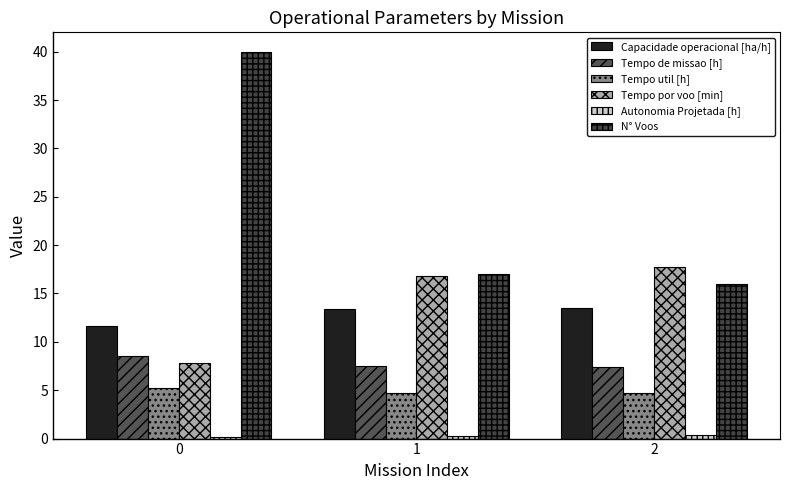

List the labels in order of N° Voos value, largest first.

0, 1, 2